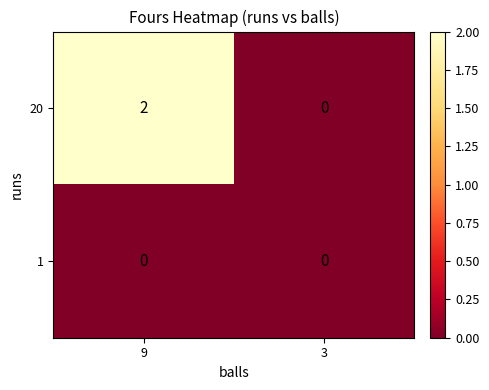

At which category does the chart reach its peak across all series?

9